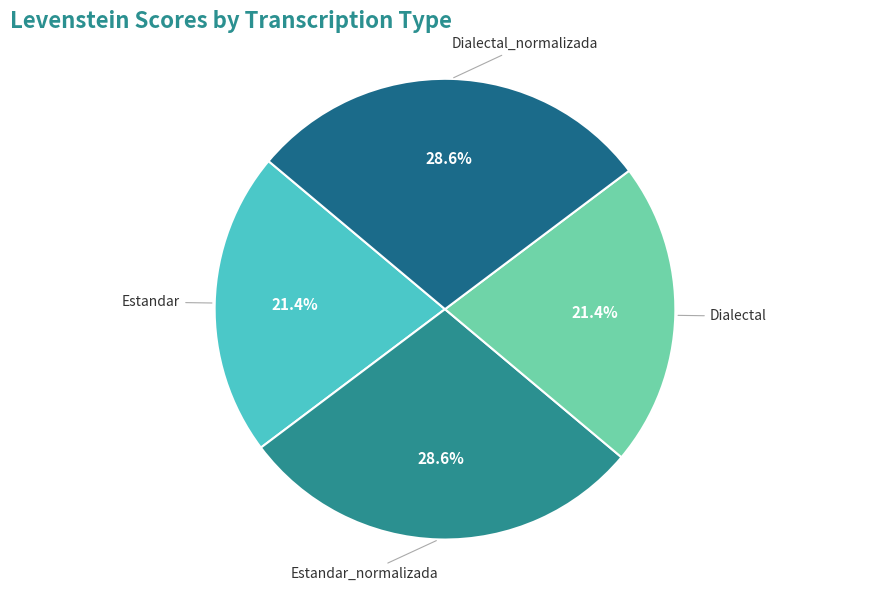

Does Estandar represent more than half of the total?

No